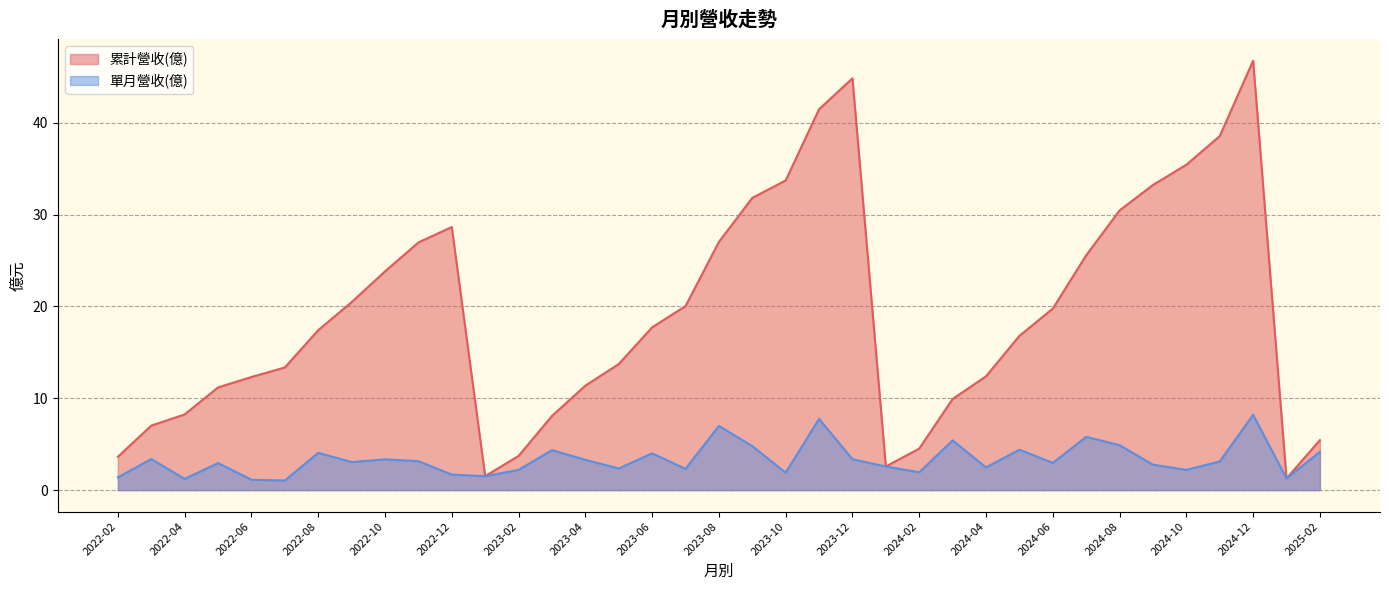

True or false: 累計營收(億) and 單月營收(億) intersect in this chart.

False